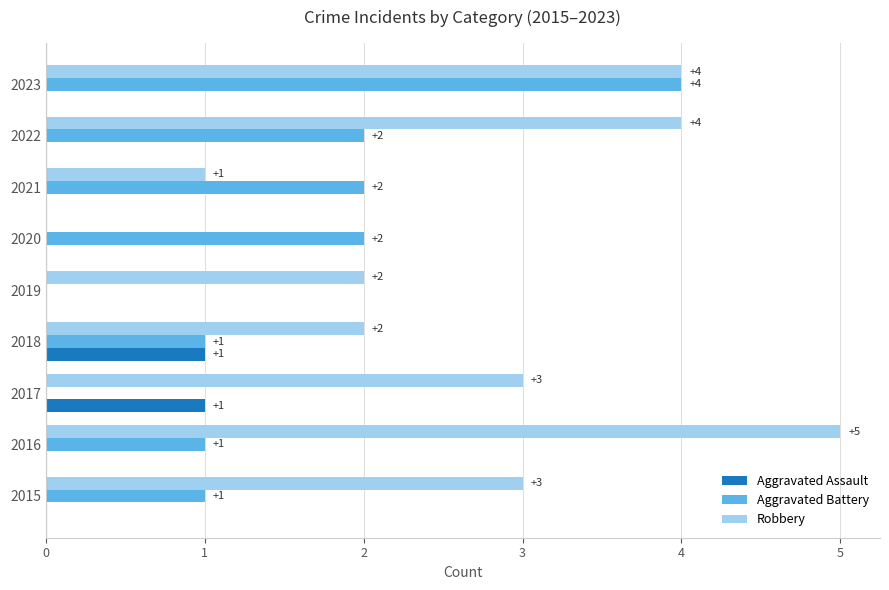

How many values in Aggravated Assault are above zero?

2